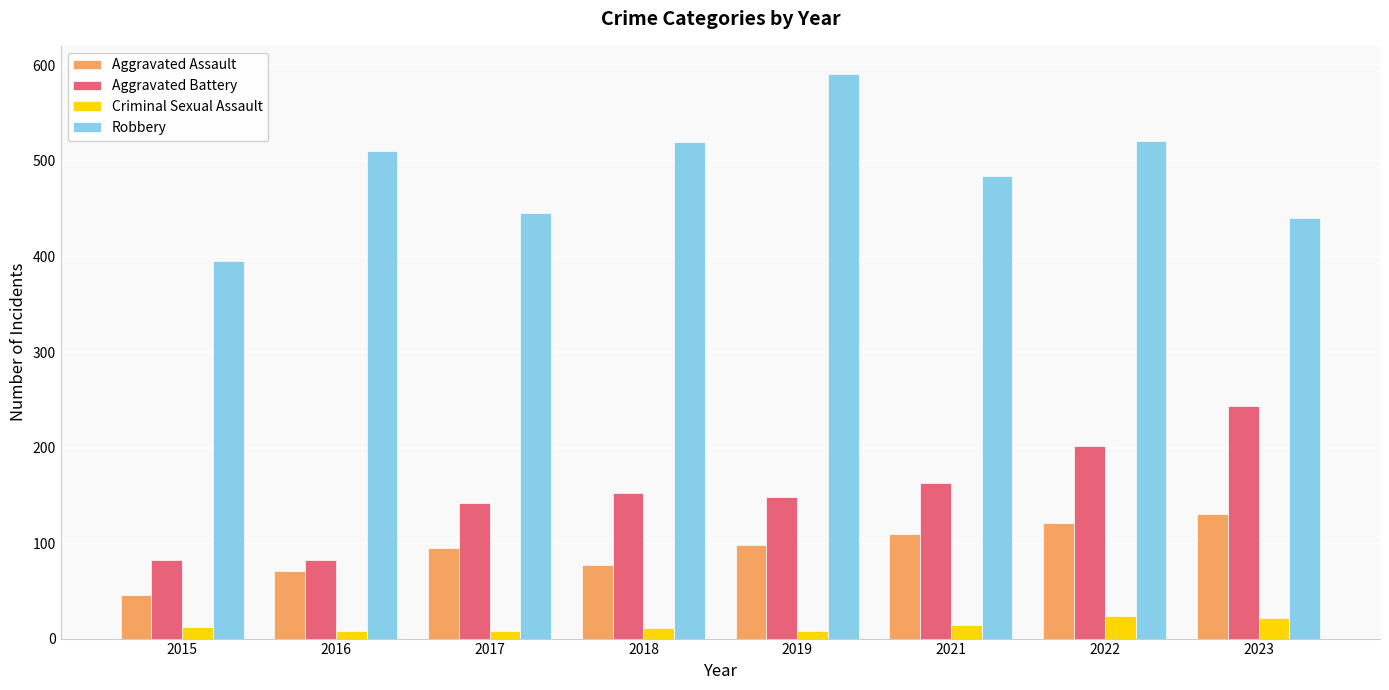

Which series has the widest spread of values?

Robbery